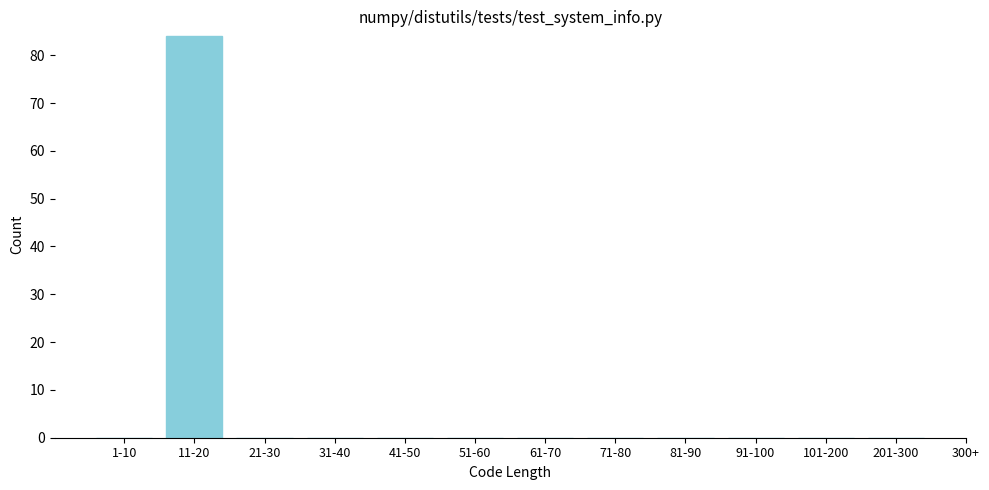

Reading left to right, what are all the values shown in this chart?

1-10=0	11-20=84	21-30=0	31-40=0	41-50=0	51-60=0	61-70=0	71-80=0	81-90=0	91-100=0	101-200=0	201-300=0